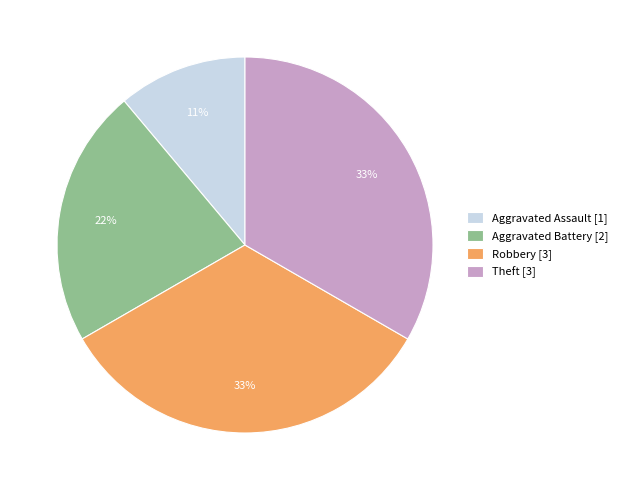

Combined, do Aggravated Assault [1] and Robbery [3] account for over 50%?

No